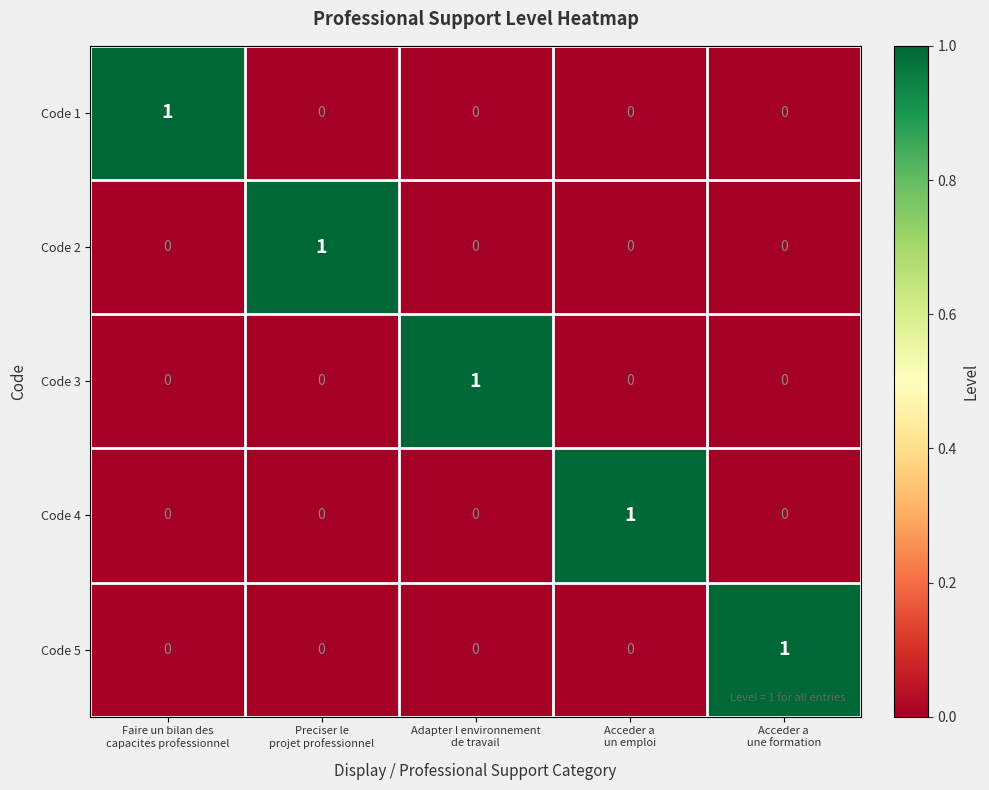

At how many categories does at least one series exceed 0?

5